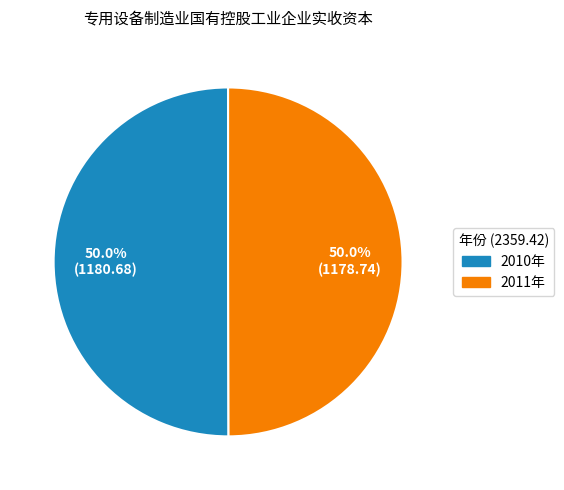

How many segments does this pie chart have?

2